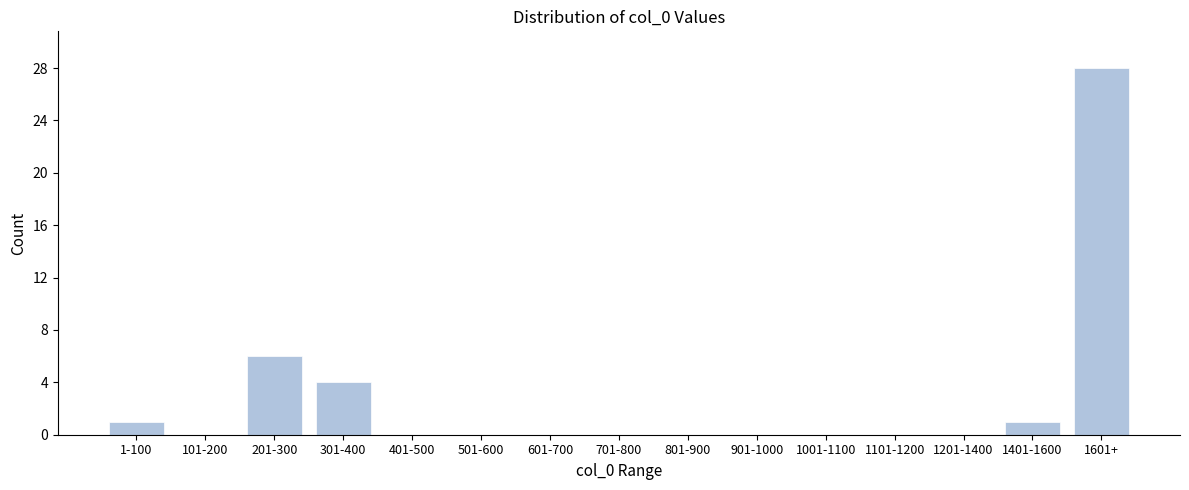

Reading right to left, transcribe all the data shown in this chart.

1601+=28	1401-1600=1	1201-1400=0	1101-1200=0	1001-1100=0	901-1000=0	801-900=0	701-800=0	601-700=0	501-600=0	401-500=0	301-400=4	201-300=6	101-200=0	1-100=1